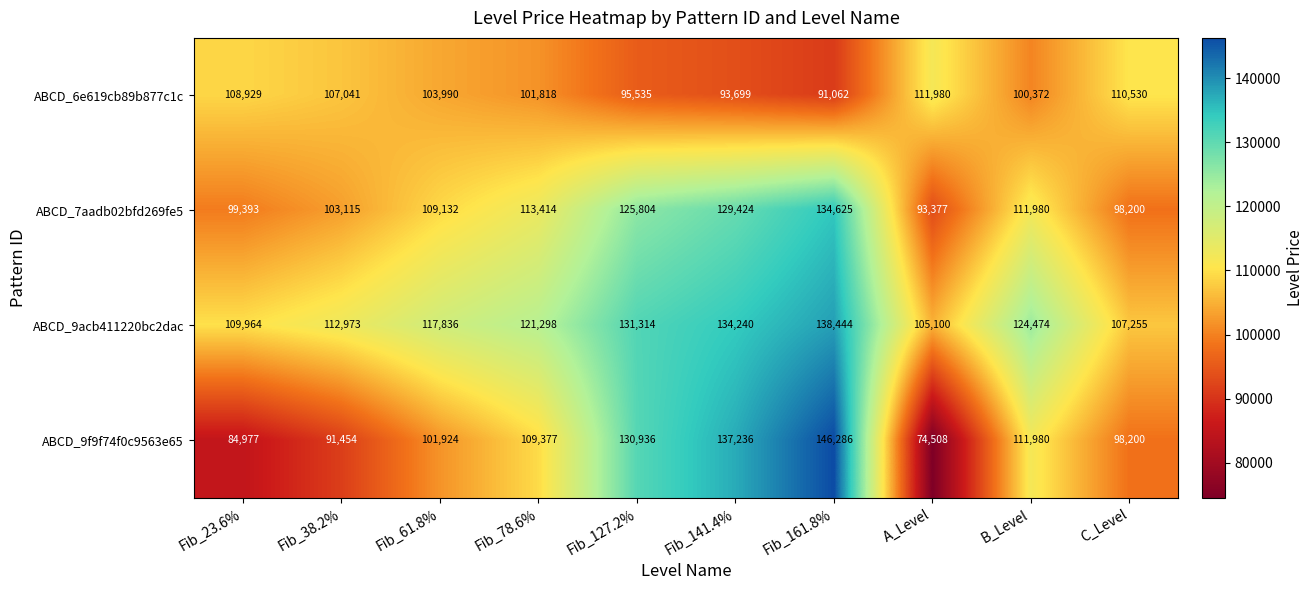

The value of ABCD_7aadb02bfd269fe5 at Fib_61.8% is 33834. True or false?

False